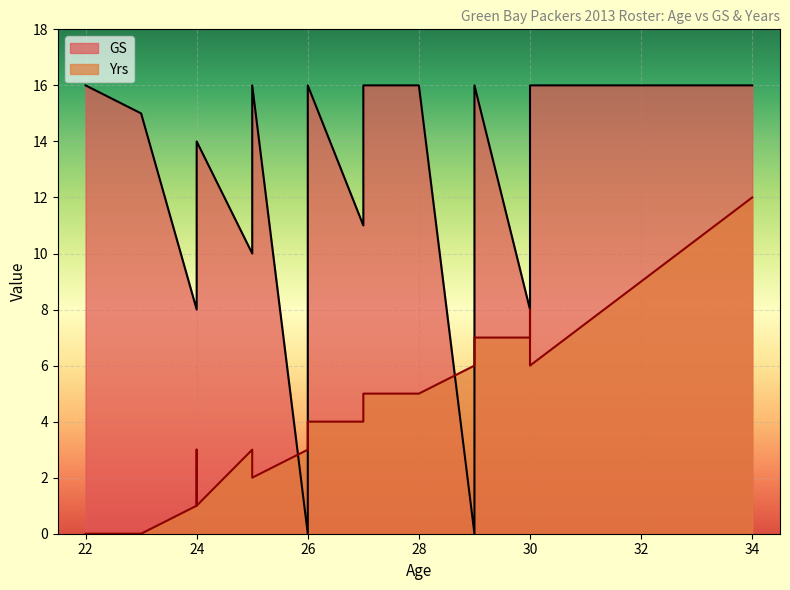

The value of Yrs at 27 is 4. True or false?

True